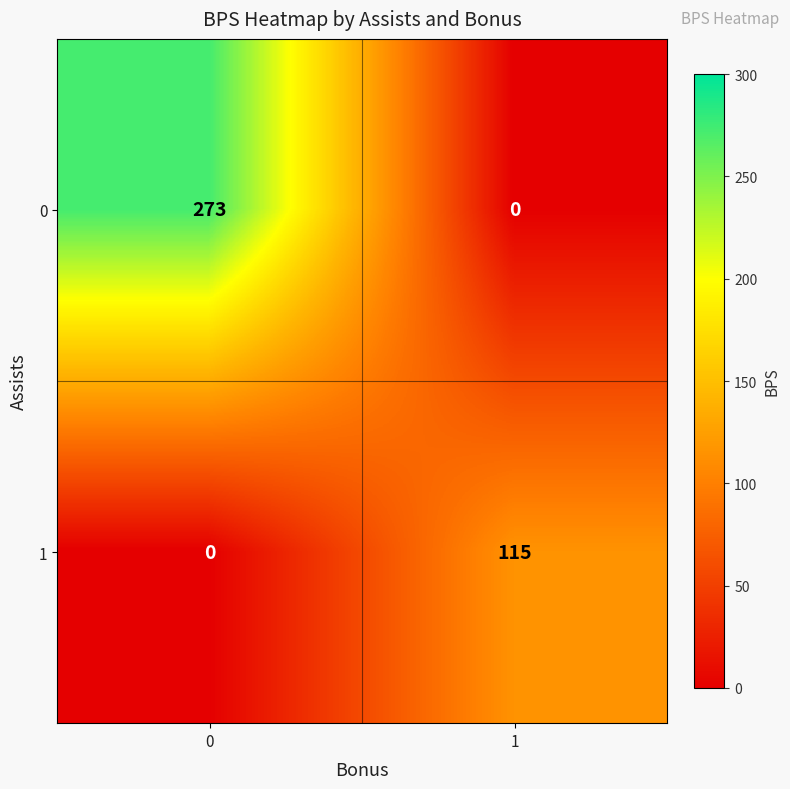

What is the greatest value displayed?

273